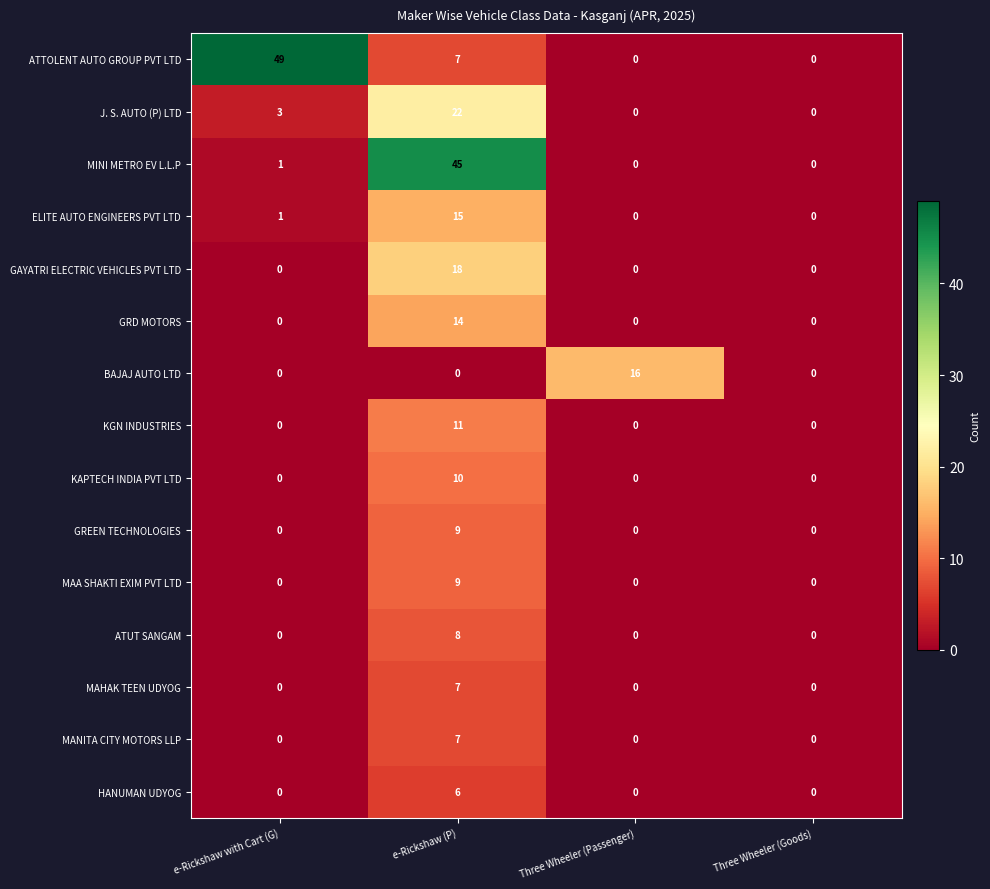

What is the difference between the maximum and minimum values in the ATTOLENT AUTO GROUP PVT LTD series?

49